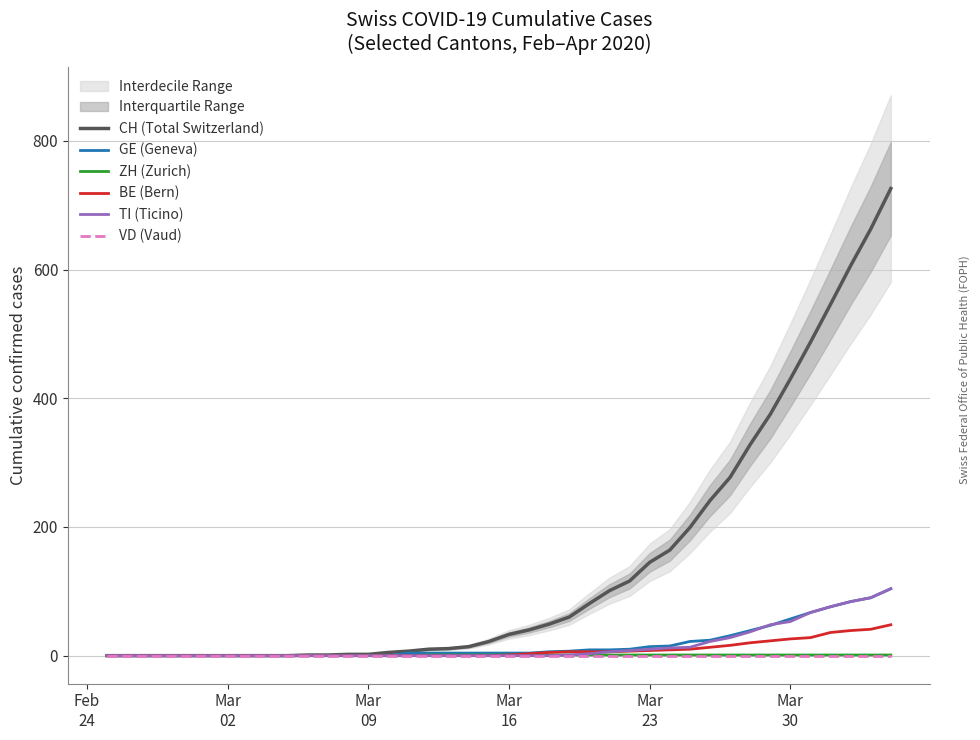

What is the highest value of the TI (Ticino) series?

104